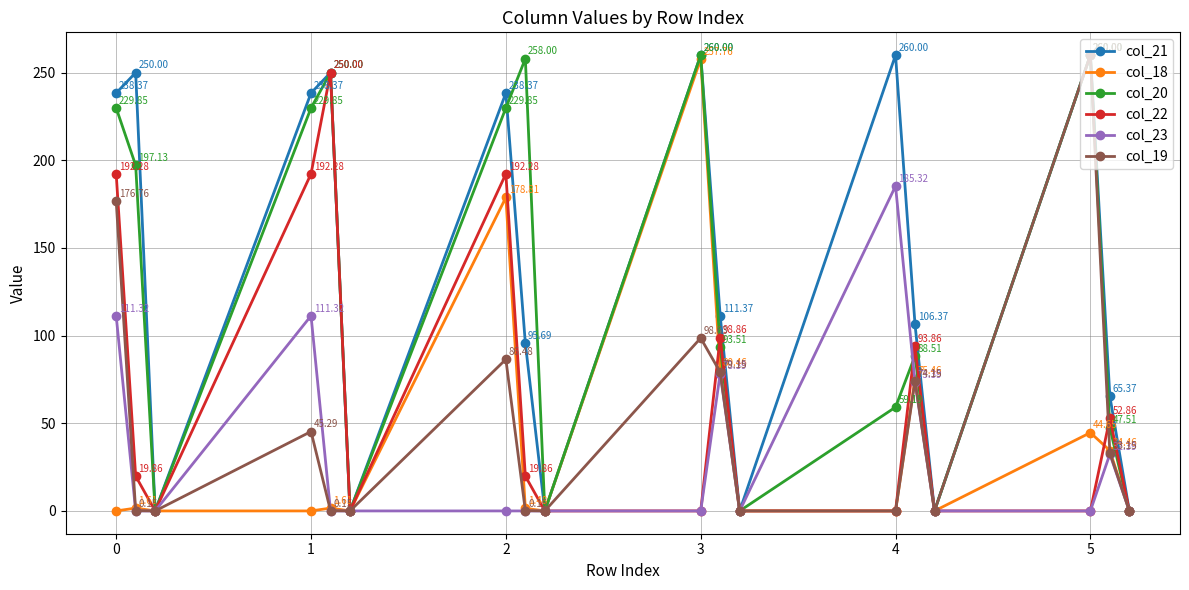

What are all the series names shown in the legend?

col_21, col_18, col_20, col_22, col_23, col_19